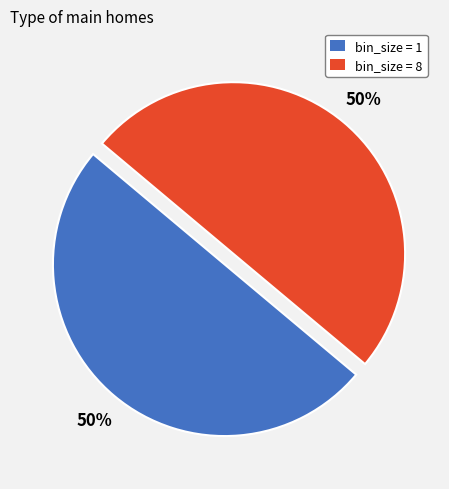

What percentage is the bin_size = 8 slice, to the nearest percent?

50%